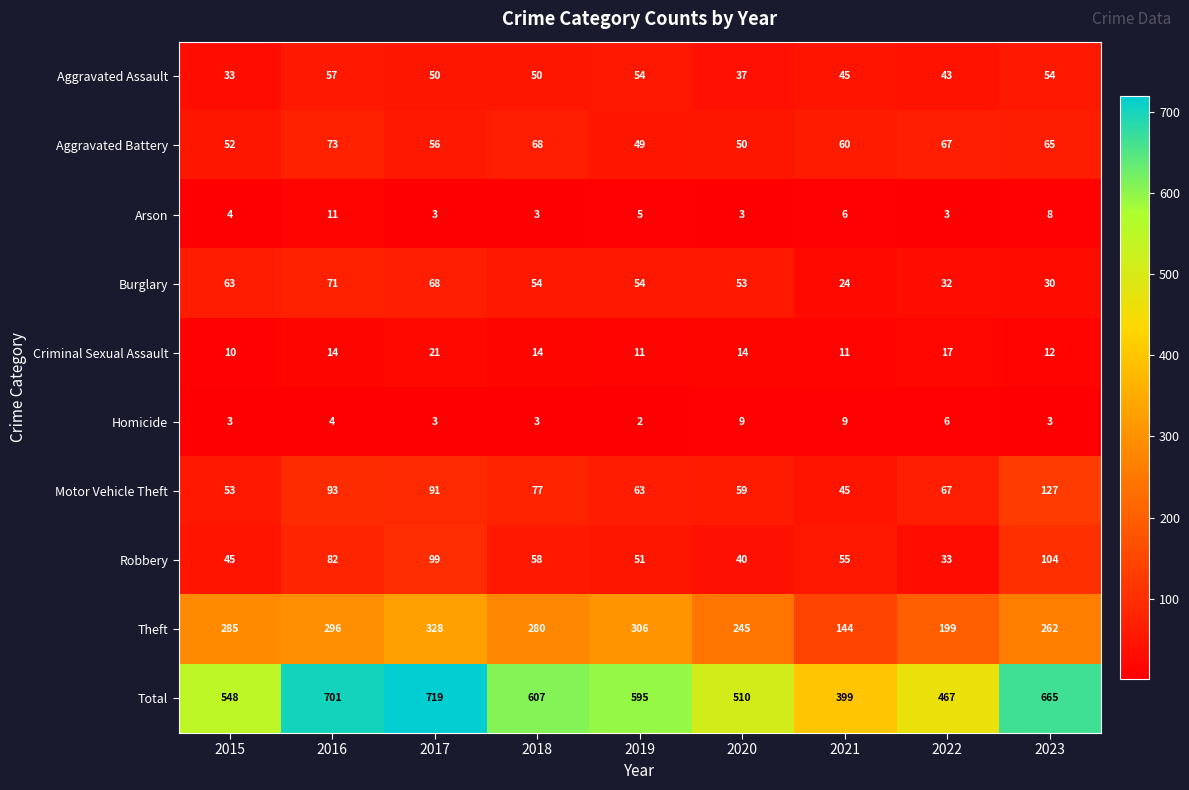

What is the difference between the highest and lowest values at 2019?

593